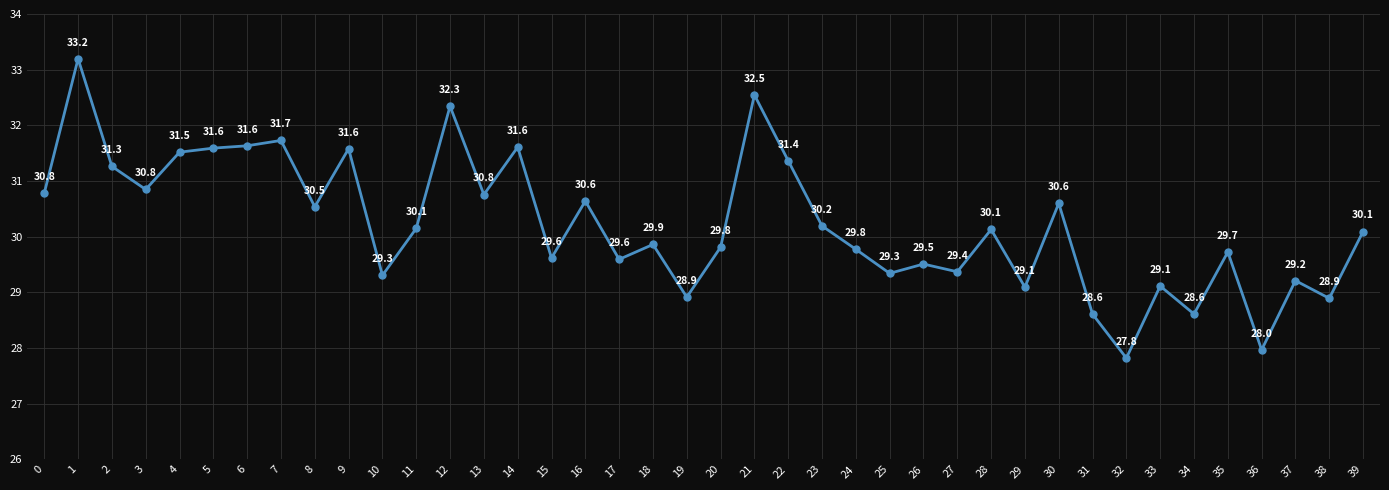

How many series are shown in this chart?

1